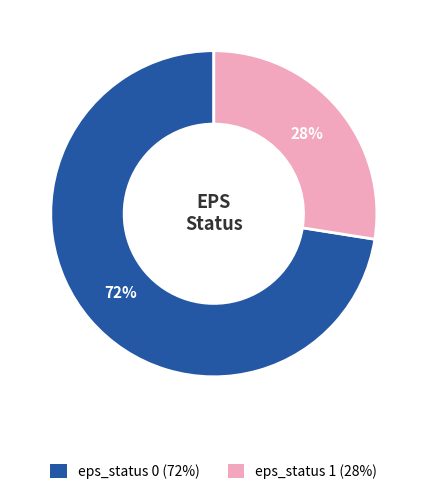

Count the number of slices in the pie.

2